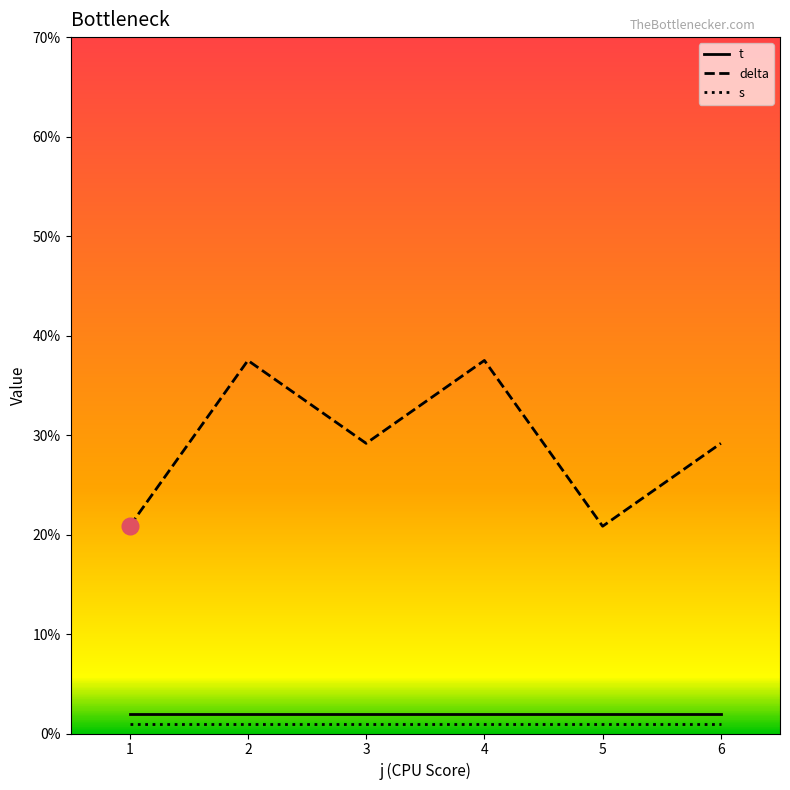

At 4, list the series in order from largest to smallest.

delta, t, s